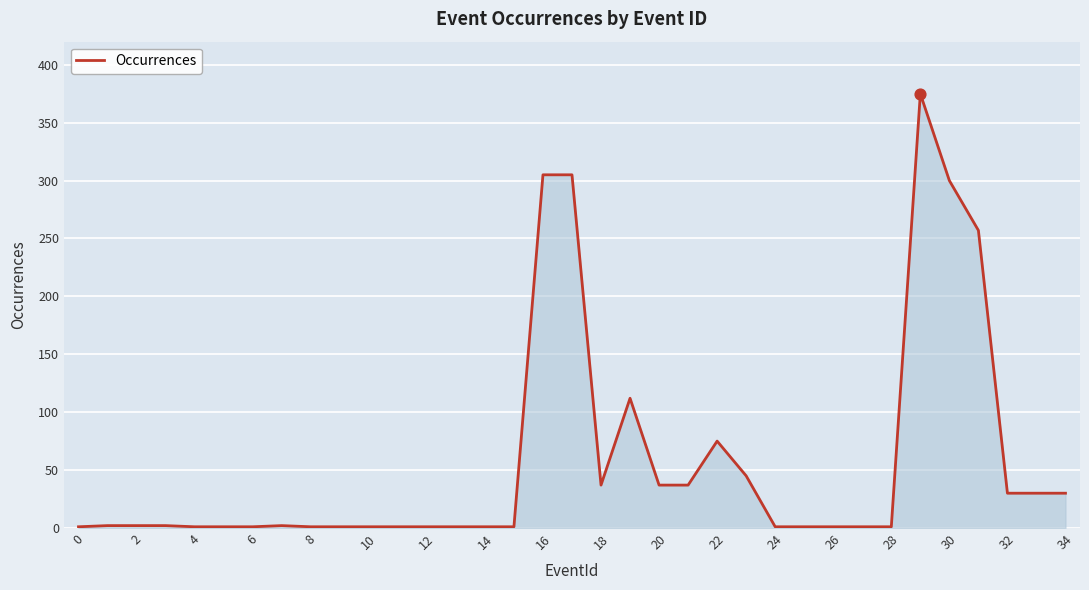

What is the maximum value shown in the chart?

375